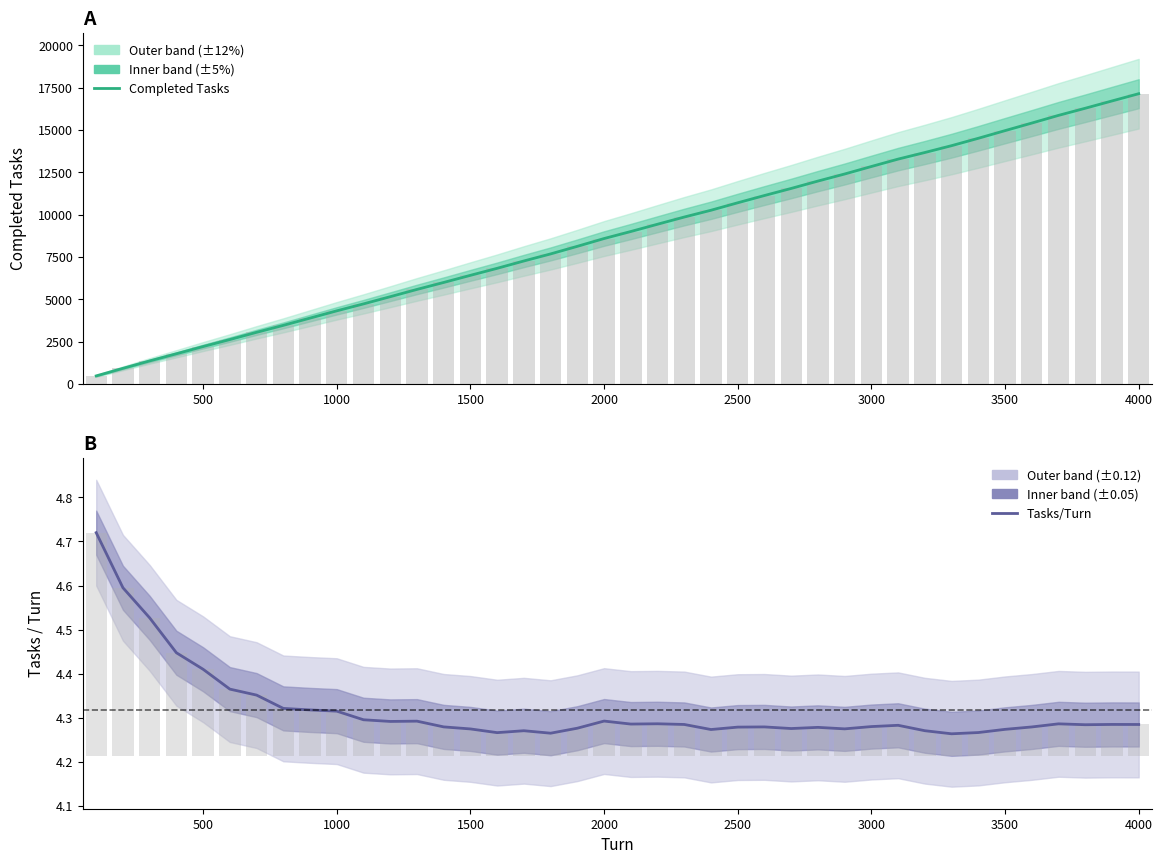

What is the maximum value for Tasks/Turn?

4.7